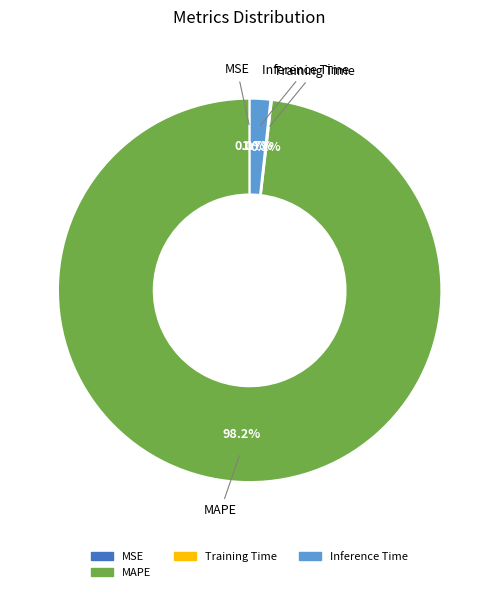

Does any single category account for the majority?

Yes